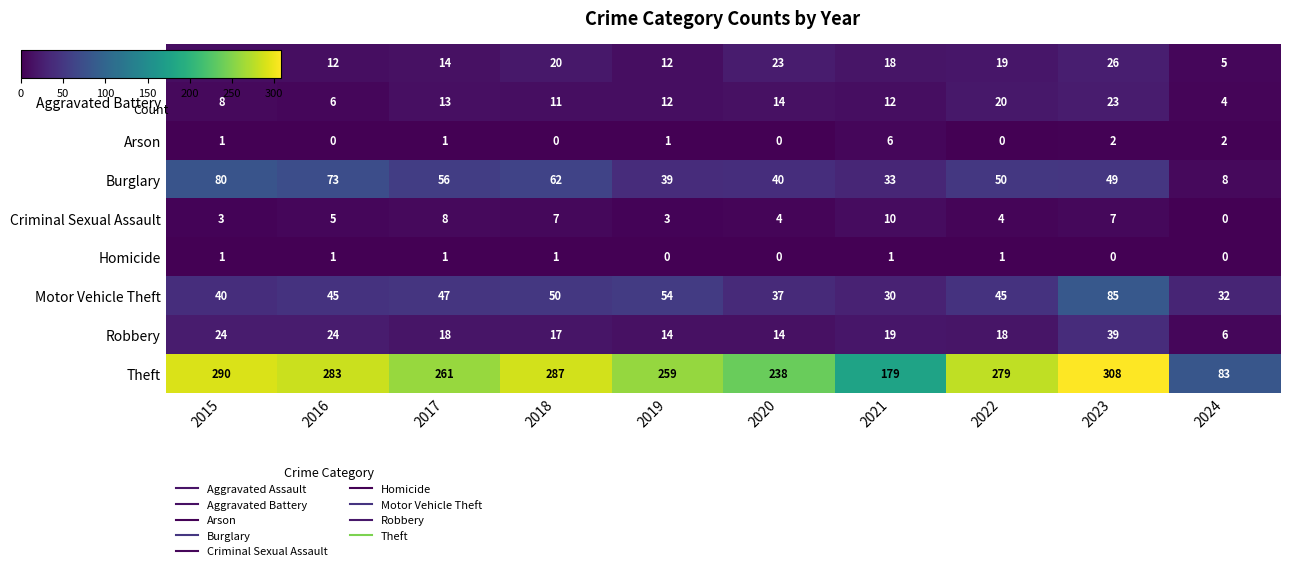

Is it true that Robbery equals 14 at 2020?

True